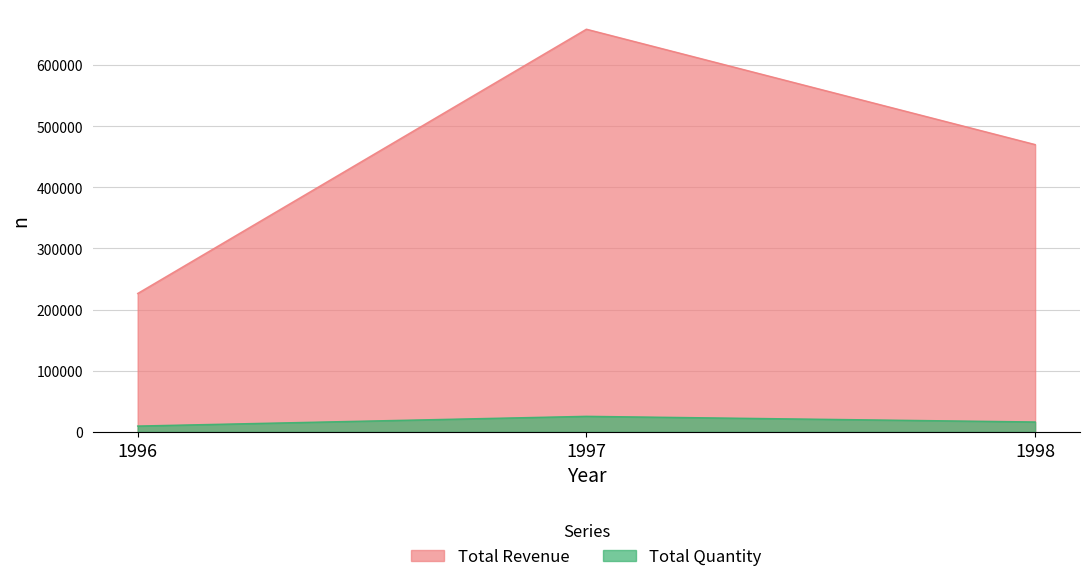

Where does the Total Revenue series first go above 469771?

1997